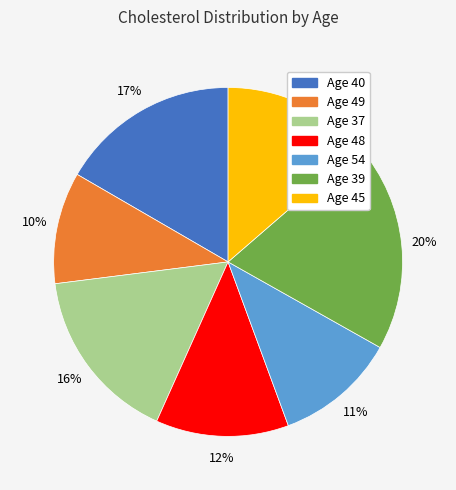

Does any single category account for the majority?

No